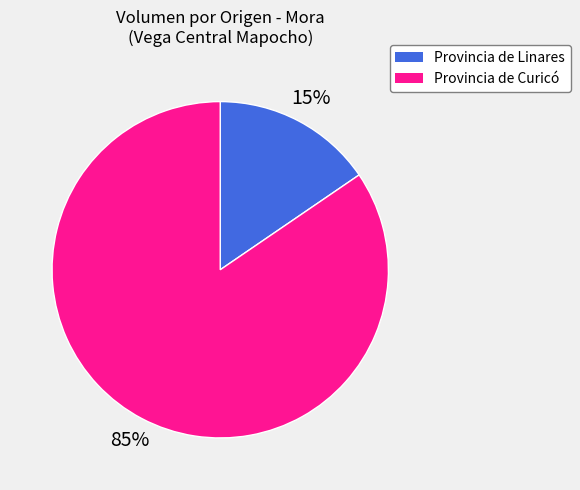

To the nearest percent, what is the average slice percentage?

50%